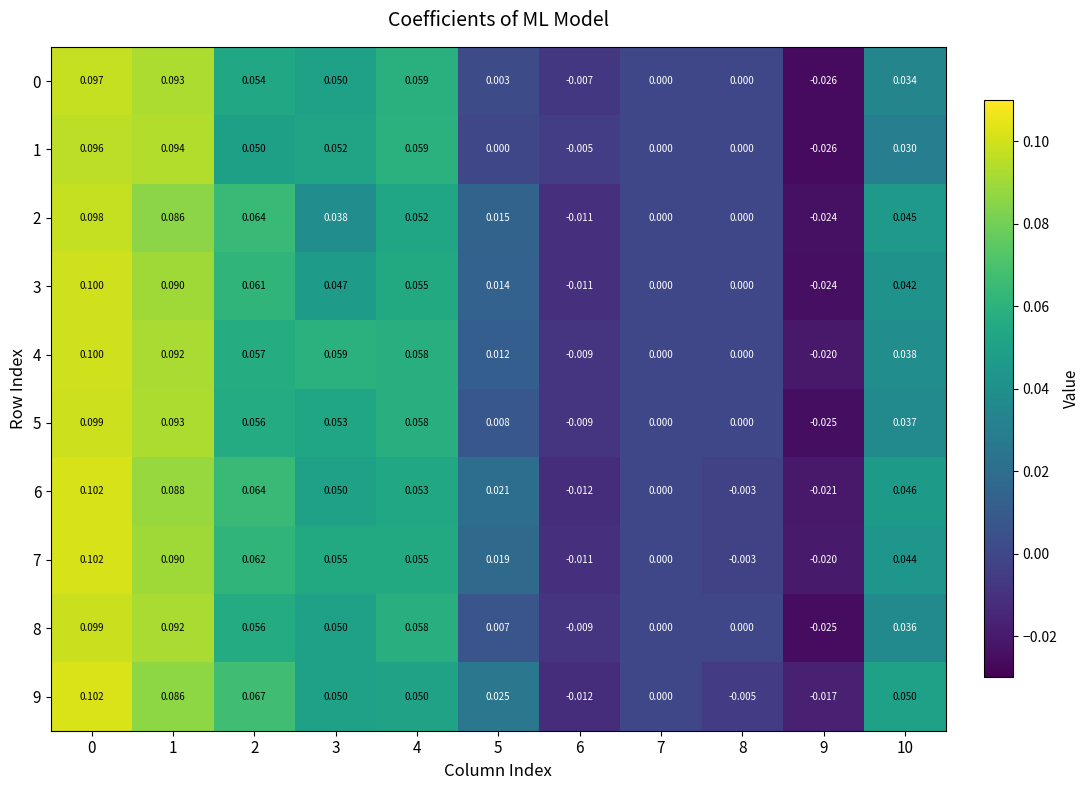

Is the value of 1 at 1 greater than the value of 9 at 10?

Yes